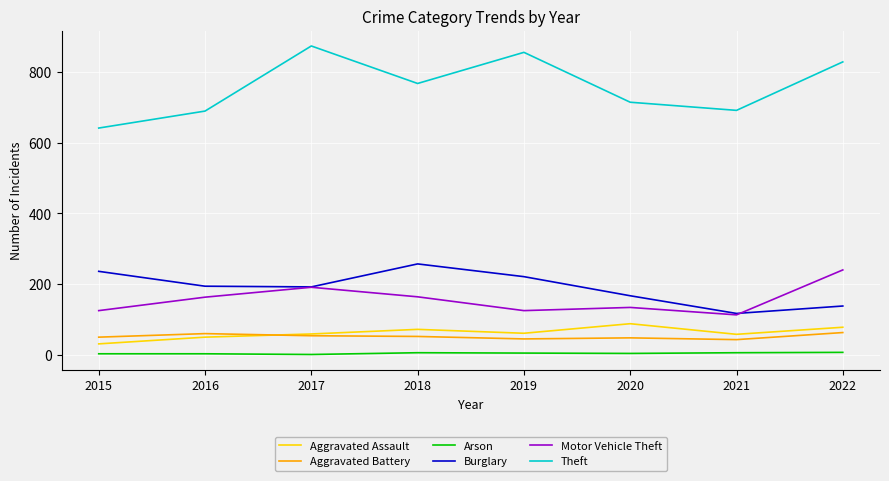

Is the value of Theft at 2018 greater than the value of Arson at 2019?

Yes